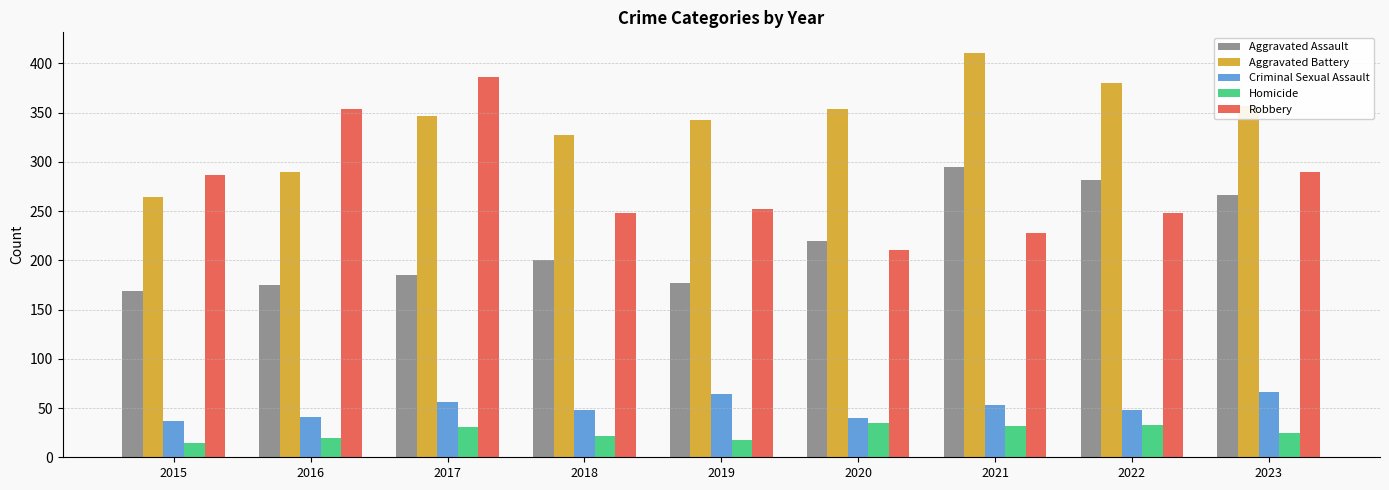

Is it true that Robbery equals 290 at 2023?

True